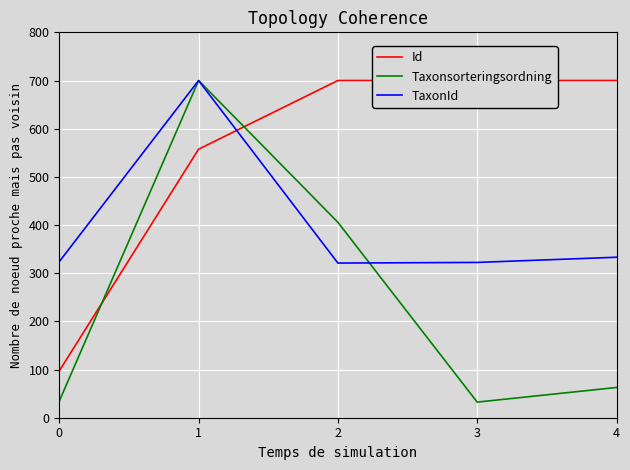

Between which two adjacent categories do Id and TaxonId first intersect?

1 and 2